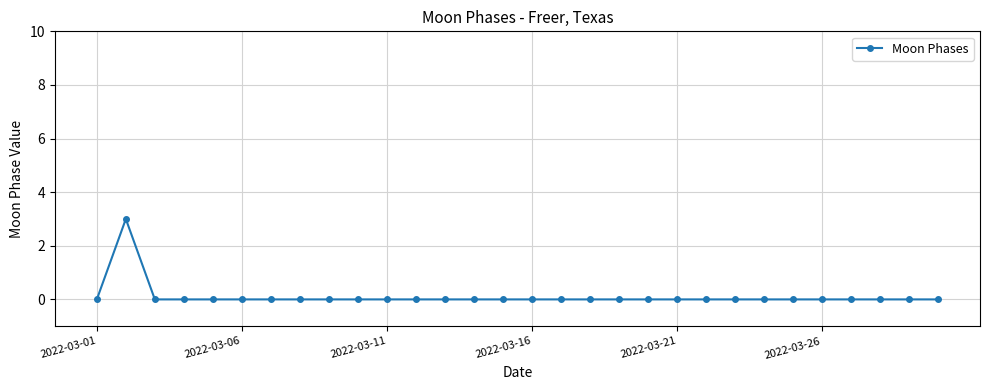

What is the greatest value displayed?

3